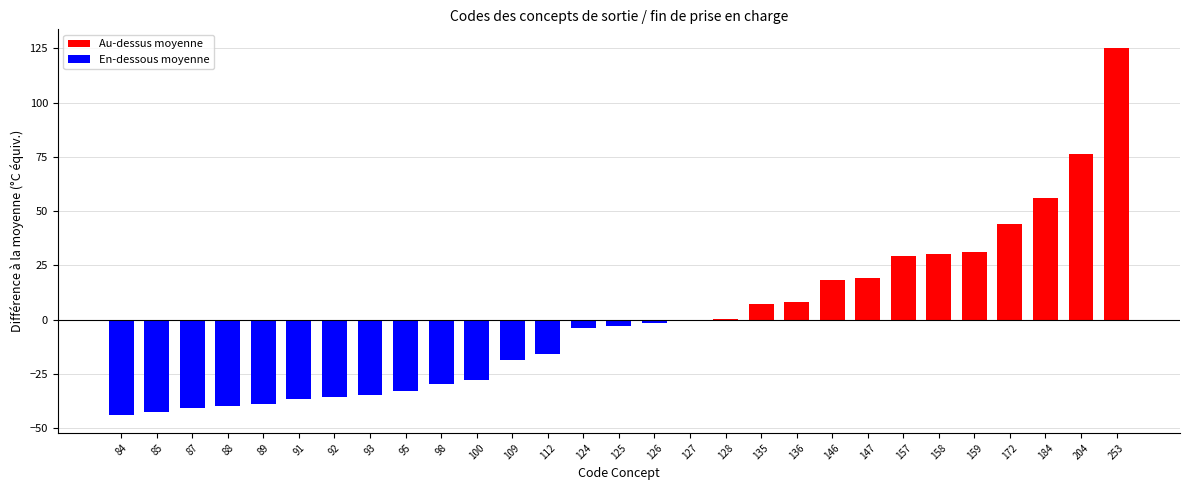

At which label is the value closest to 40?

172